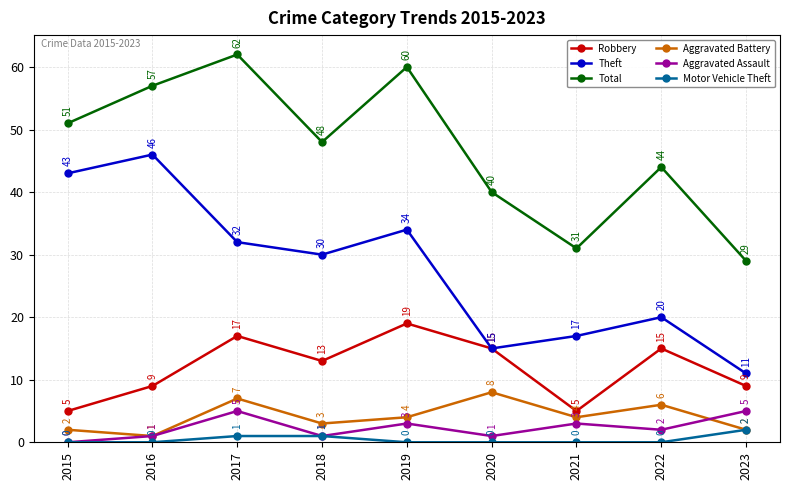

True or false: Aggravated Assault and Theft cross at least once.

False